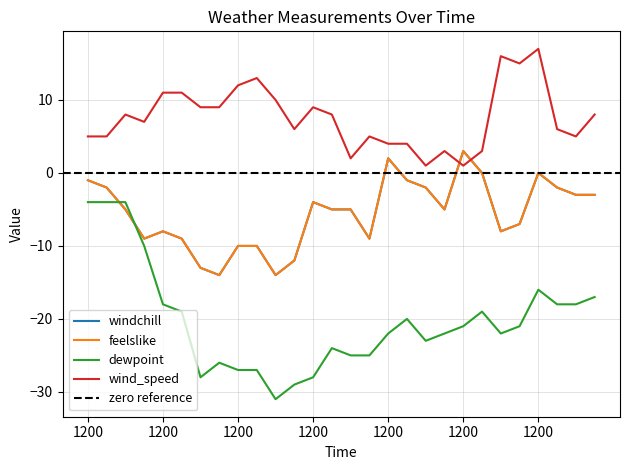

Is it true that dewpoint equals -35 at 0?

False